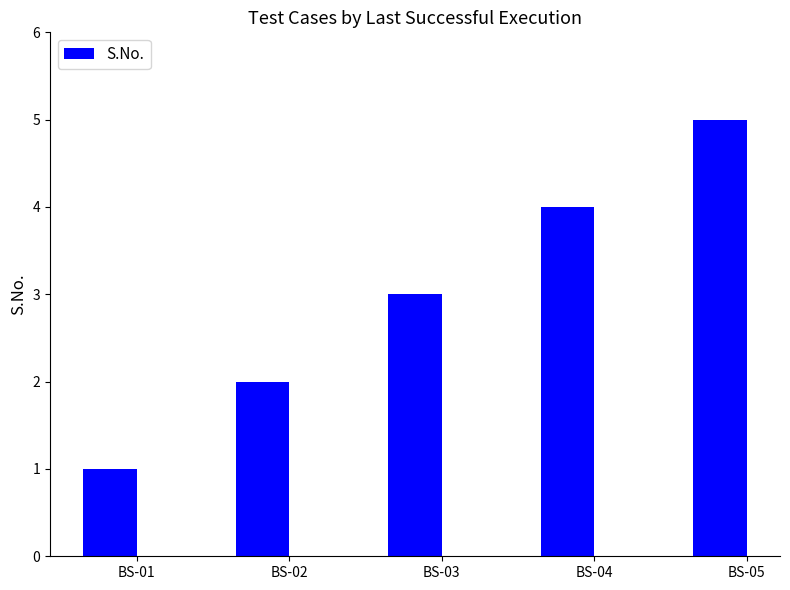

At which label is the value closest to 3?

BS-03